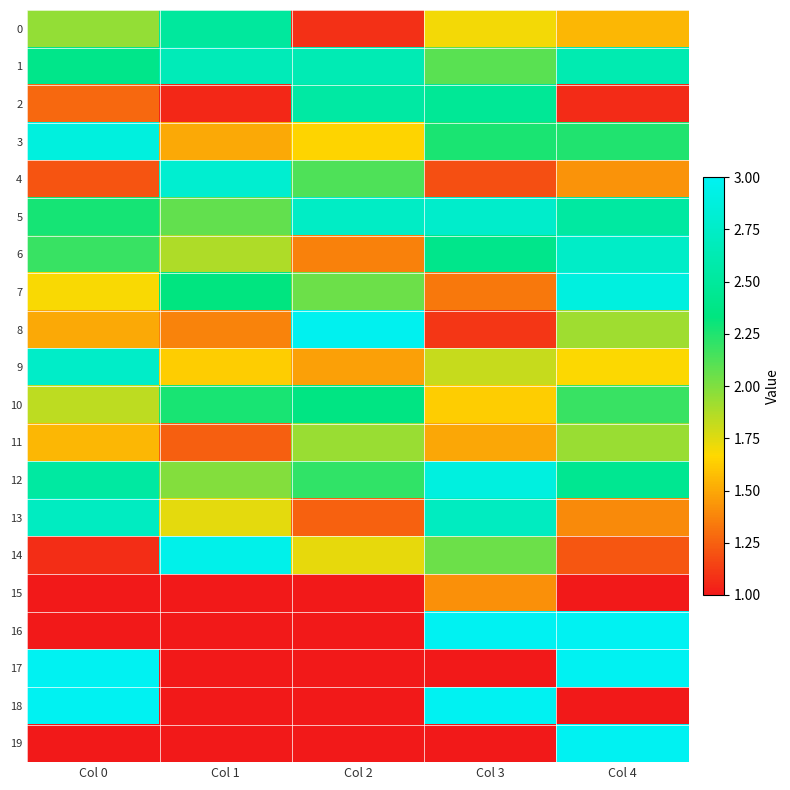

Which series has the widest spread of values?

16